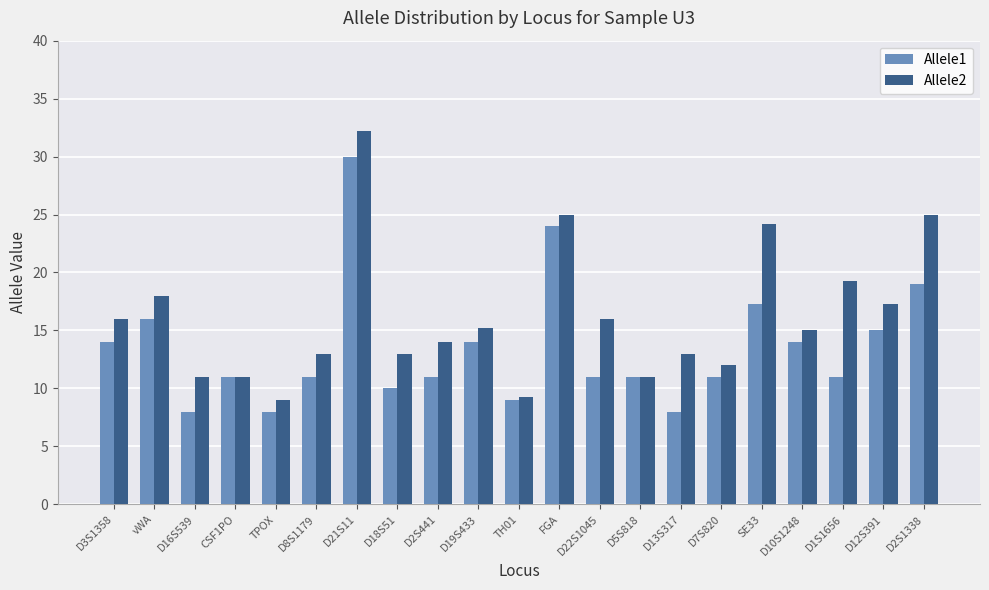

List the series in order of their peak value, lowest first.

Allele1, Allele2